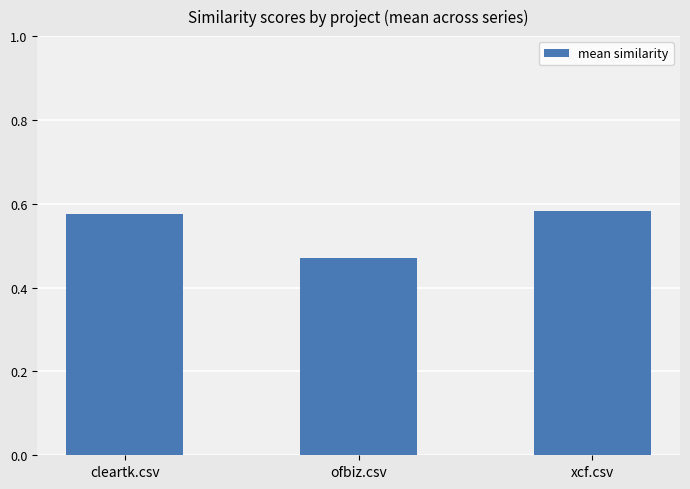

What is the sum of the values at xcf.csv and ofbiz.csv?

1.1